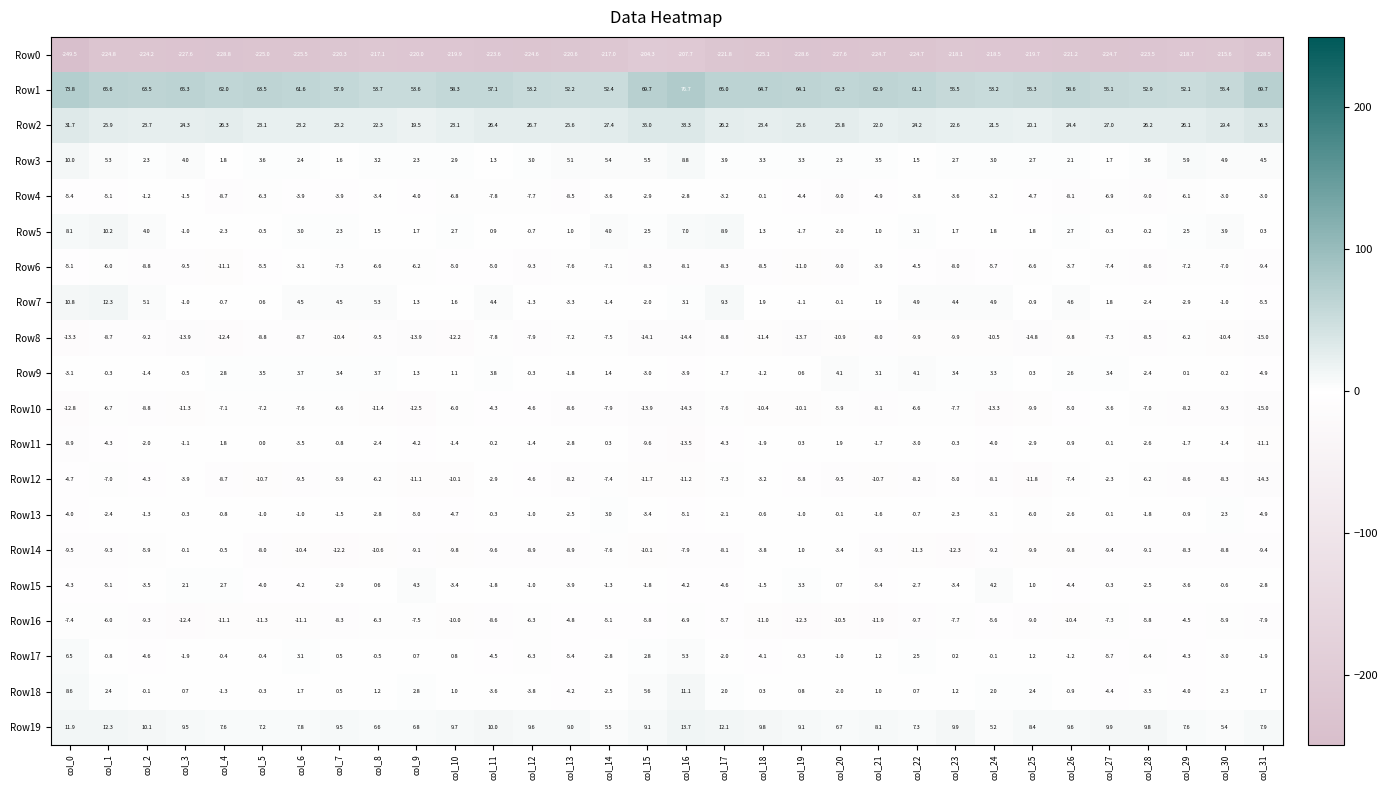

Which label corresponds to the largest value in the chart?

col_16